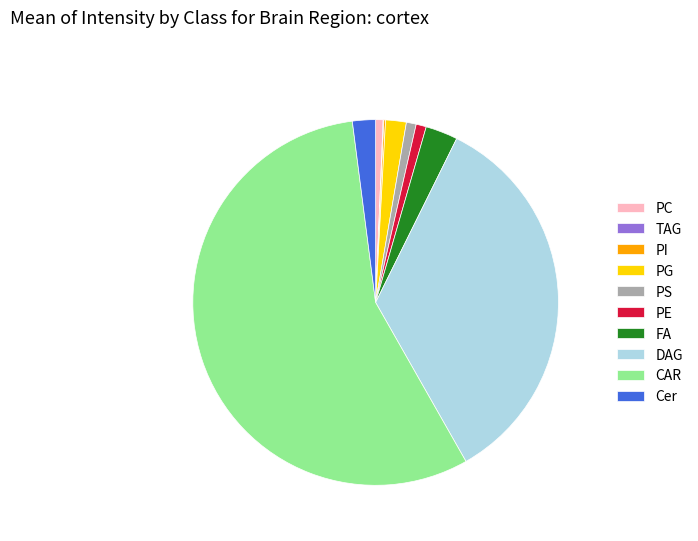

Which has a higher value, Cer or PS?

Cer